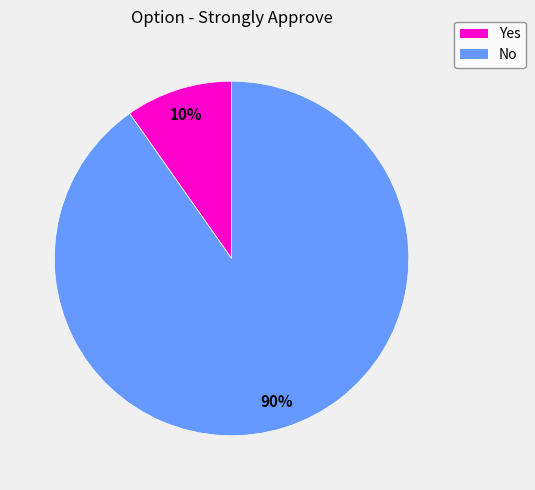

To the nearest percent, what percentage of the pie is Yes?

10%